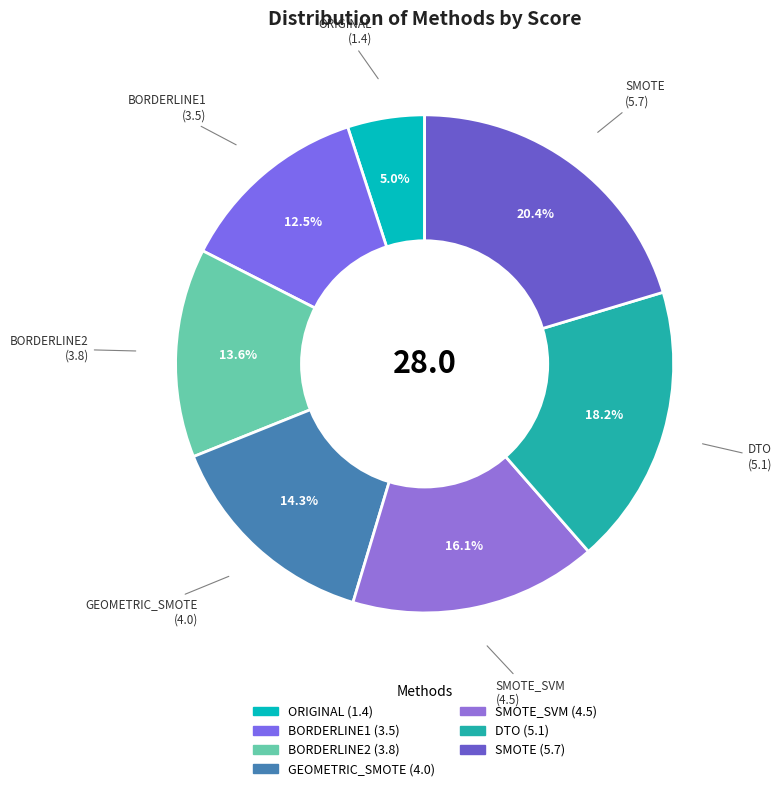

How many slices are in this pie chart?

7